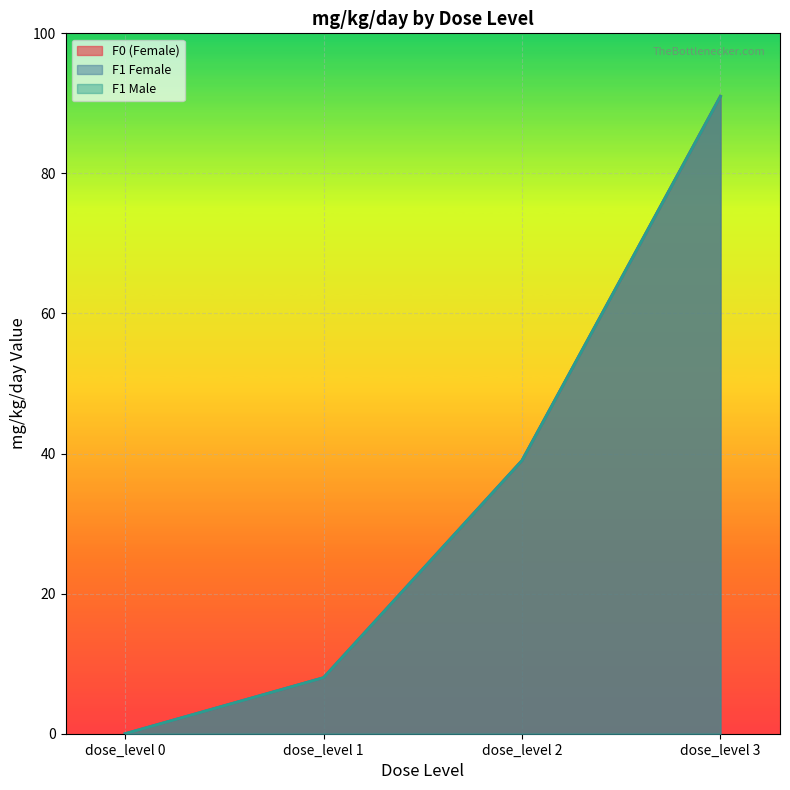

At how many categories does at least one series exceed 5?

3